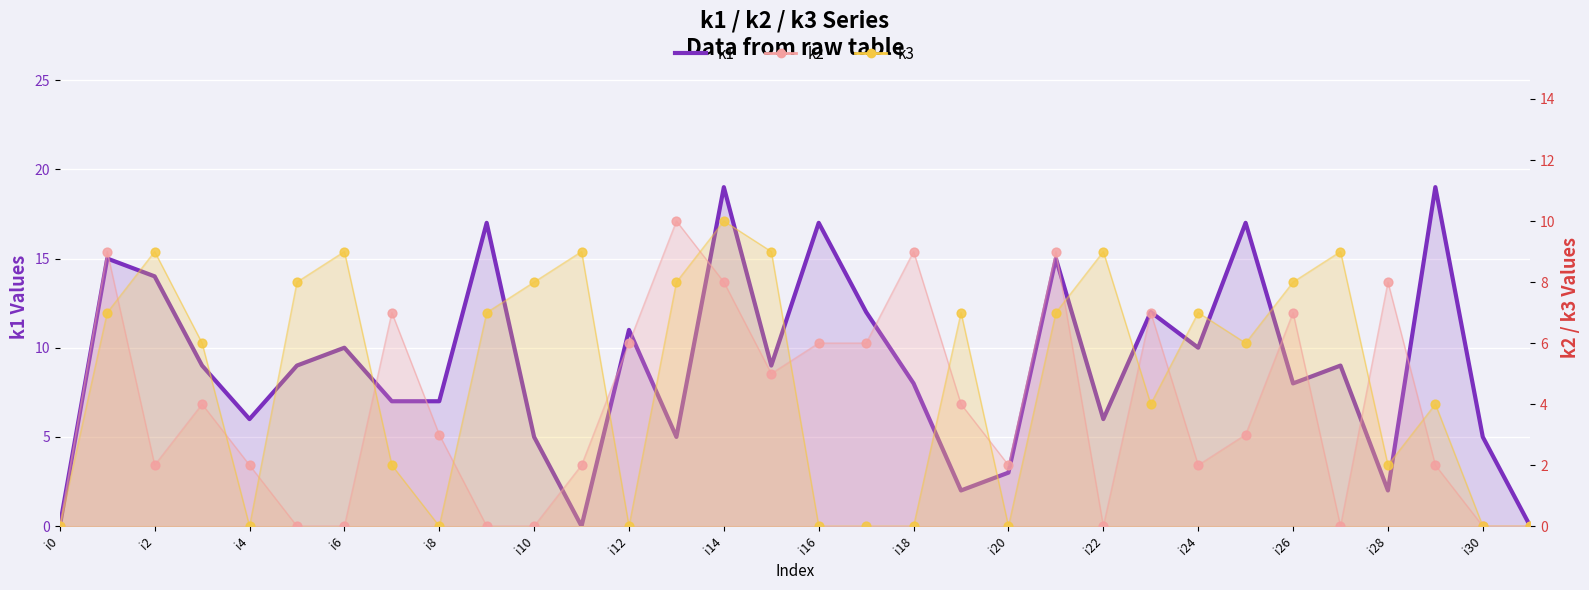

What is the total value across all series at i26?

23